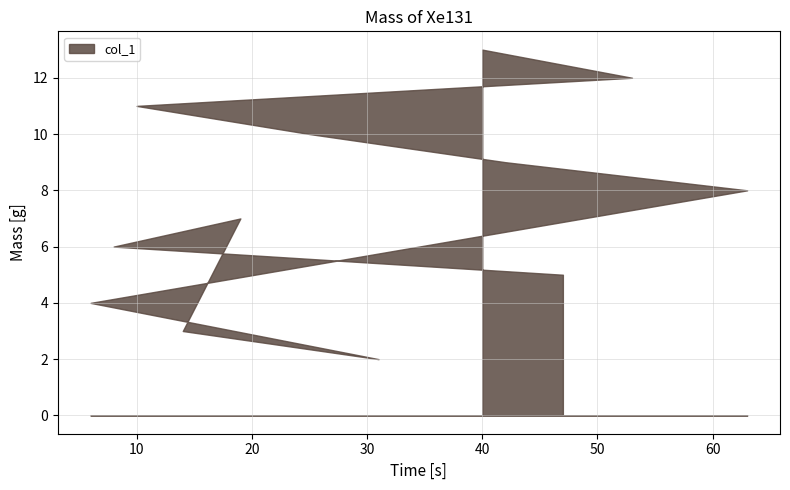

What is the difference between the values at 40 and 42?

4.0